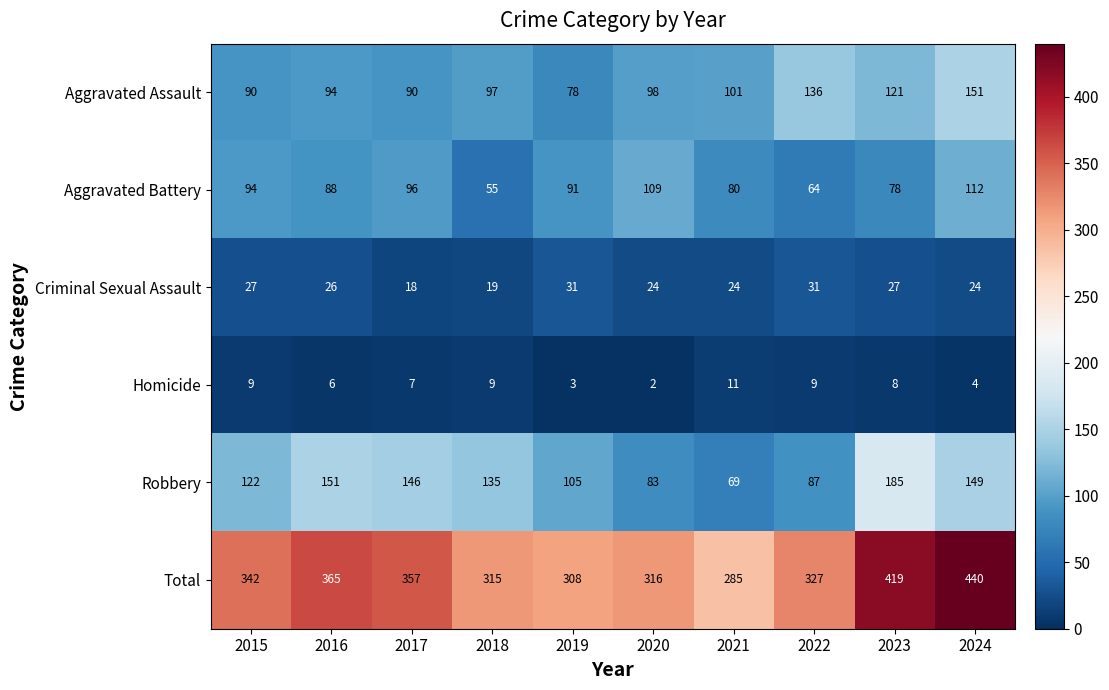

At which label does Homicide reach its peak?

2021